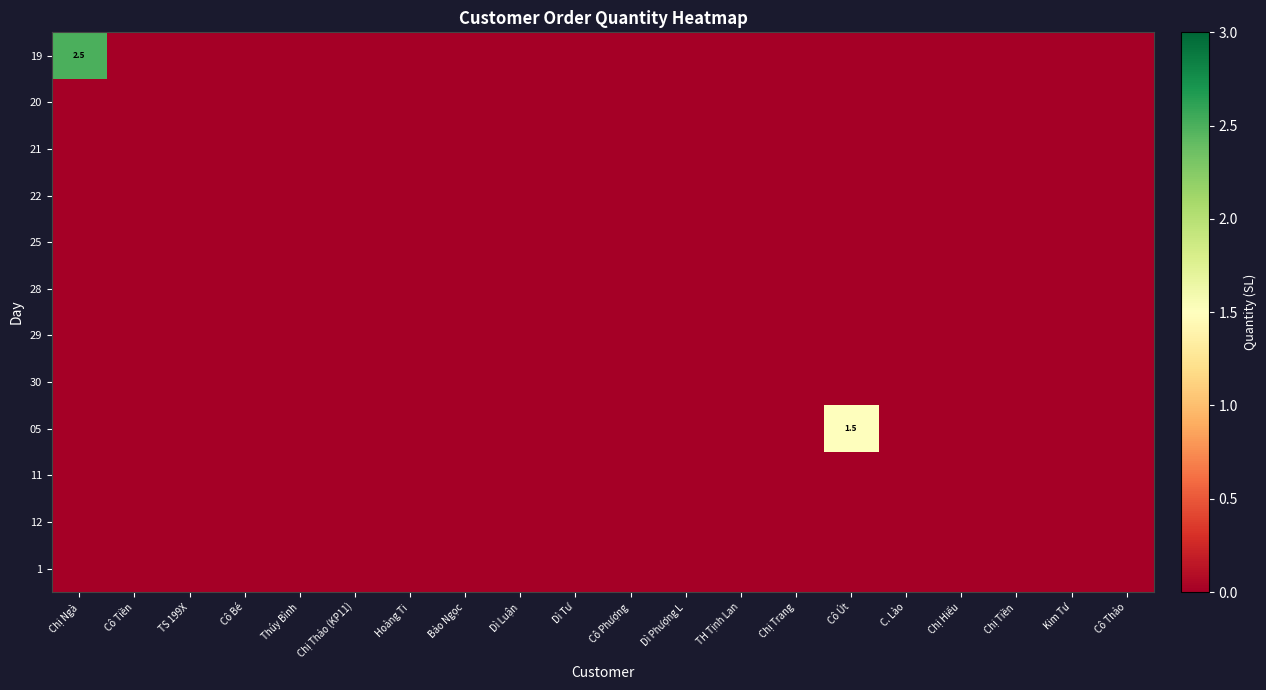

Is the value of 22 at Bảo Ngọc greater than the value of 21 at Bảo Ngọc?

No